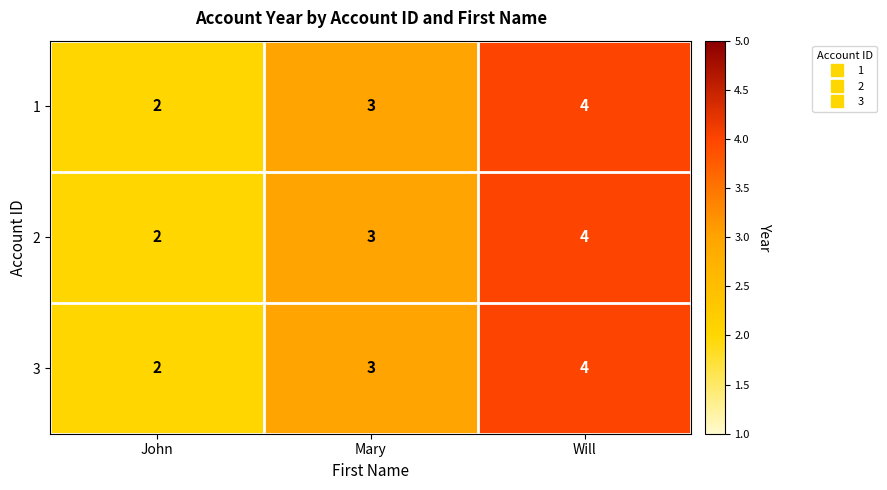

Which category has the lowest value across all series?

John